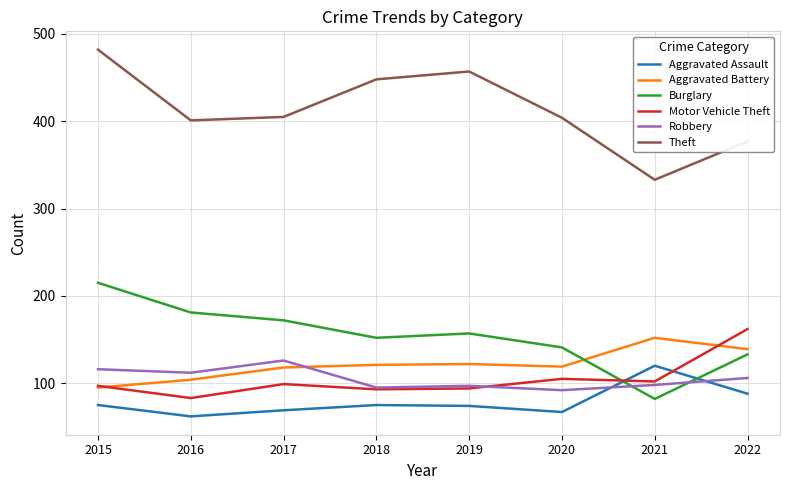

True or false: Theft has a value of 482 at 2015.

True